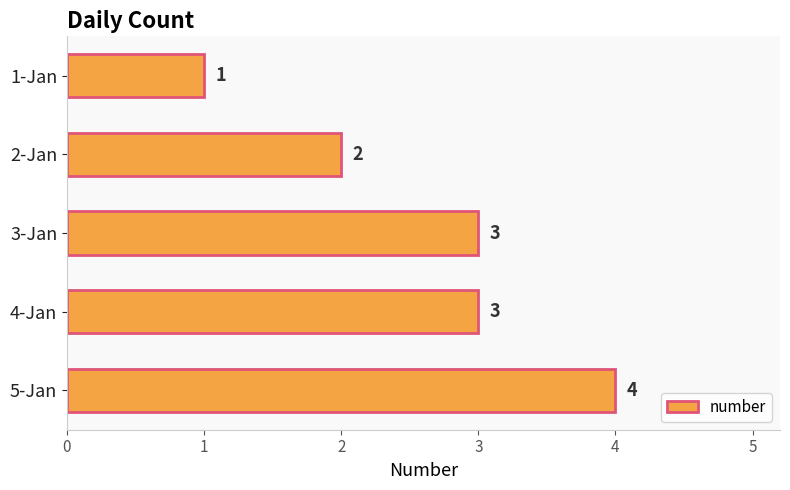

At which category does the chart reach its peak across all series?

5-Jan